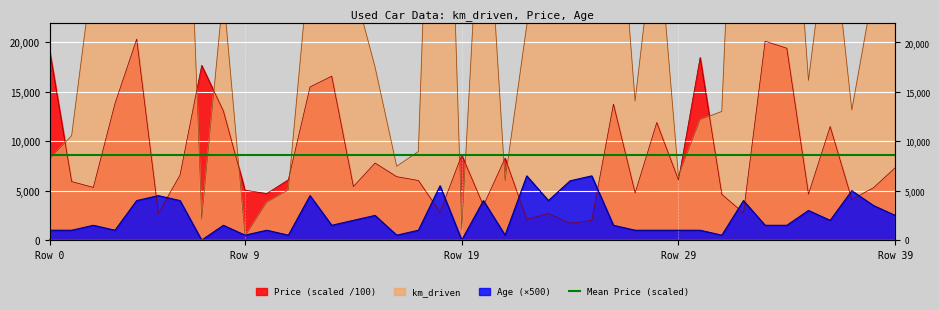

True or false: Price and km_driven intersect in this chart.

True